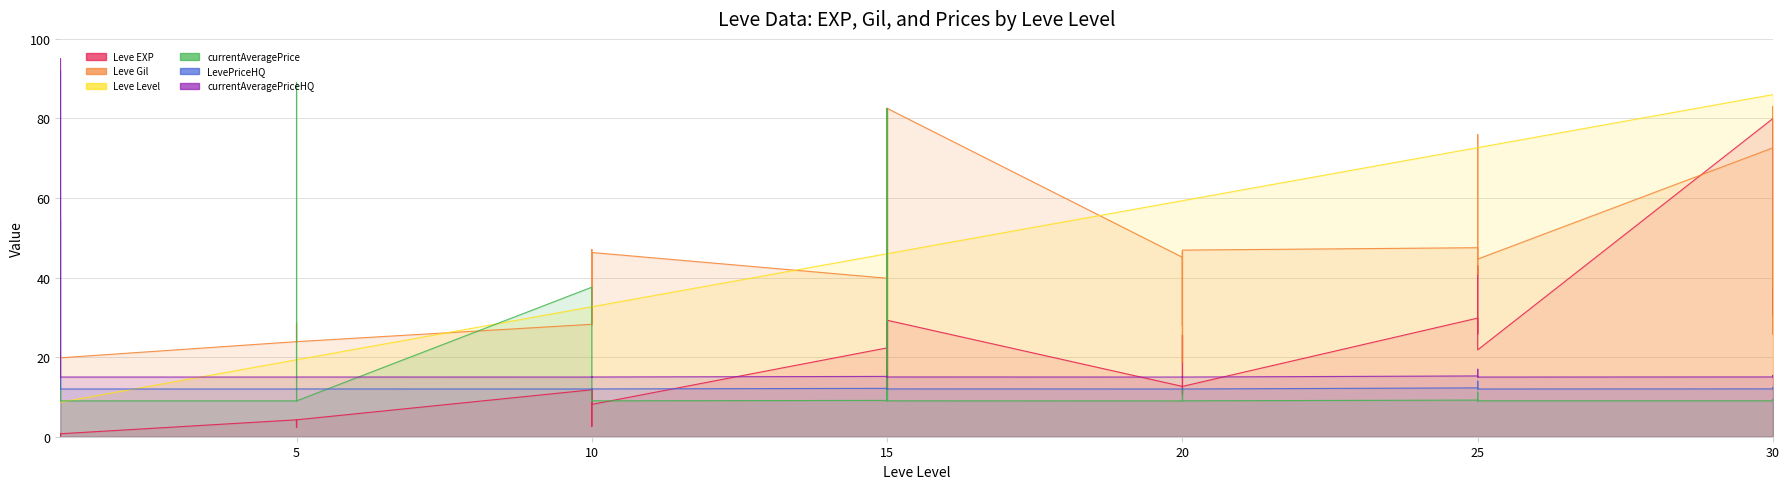

How many values in the Leve Gil series exceed 36?

20